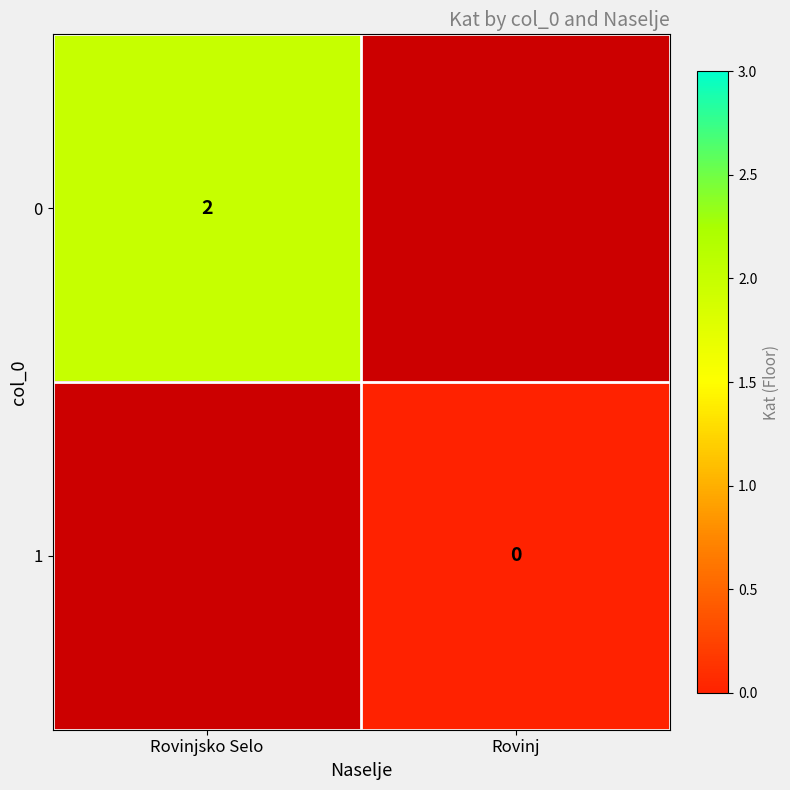

The value of 0 at Rovinjsko Selo is 3. True or false?

False